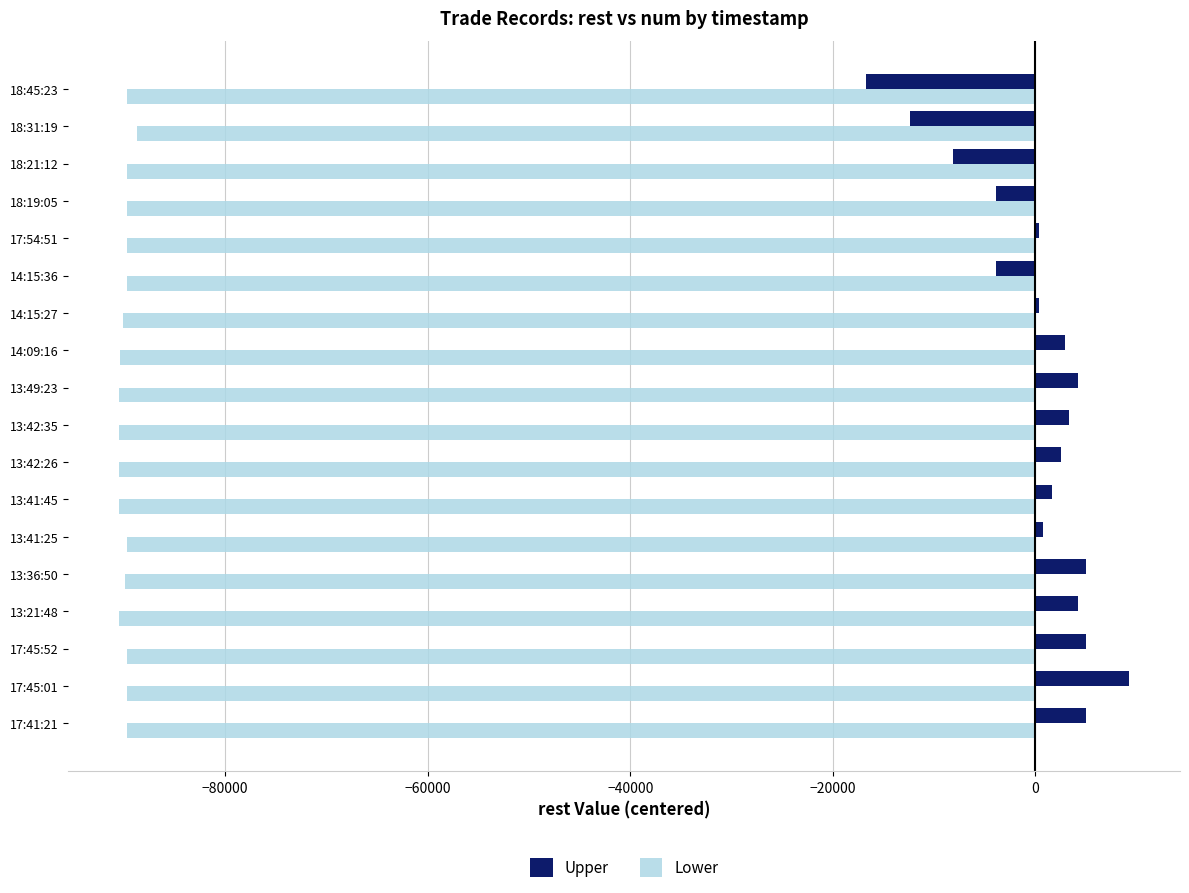

What is the total value across all series at 17:45:52?

-84639.6